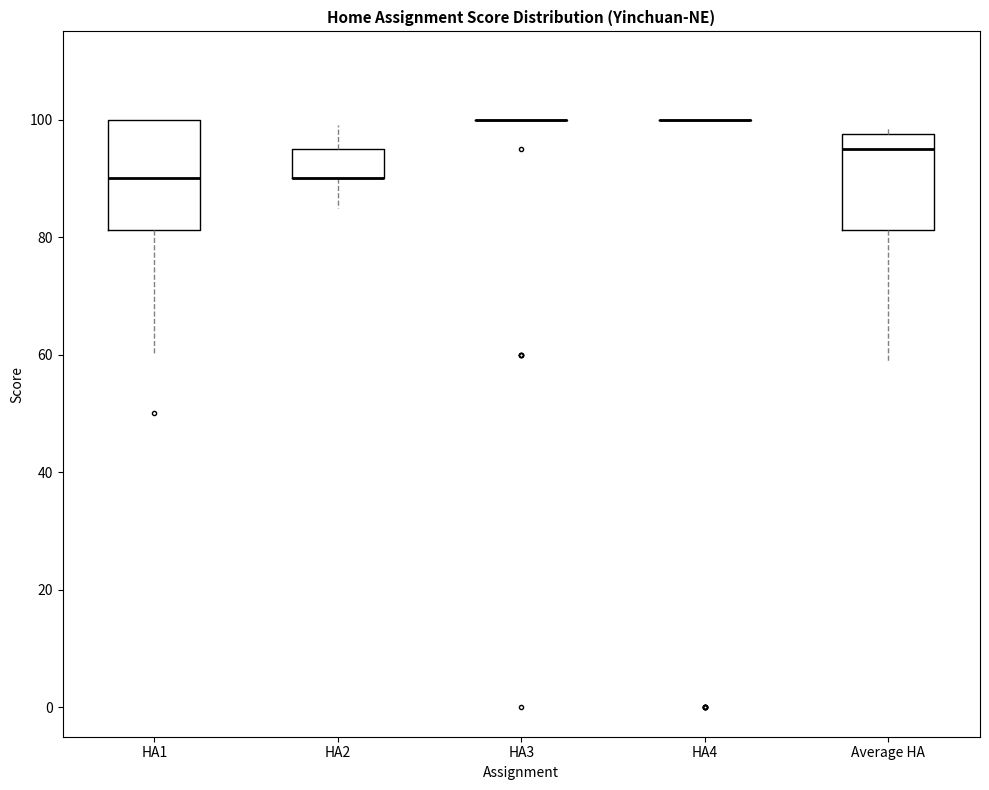

Reading left to right, transcribe this box plot: for each box, give where its median line is, the range the box spans, and where its two whiskers end, as read against the y-axis. The values are not printed on the chart, so give them approximately, as read against the axis.

HA1: median 90, box 82 to 100, whiskers 60 to 100
HA2: median 90 (drawn on the box's lower edge), box 90 to 96, whiskers 86 to 100
HA3: box collapsed to a line at 100, whiskers 100 to 100
HA4: box collapsed to a line at 100, whiskers 100 to 100
Average HA: median 96, box 82 to 98, whiskers 58 to 98 (just above the box's upper edge)